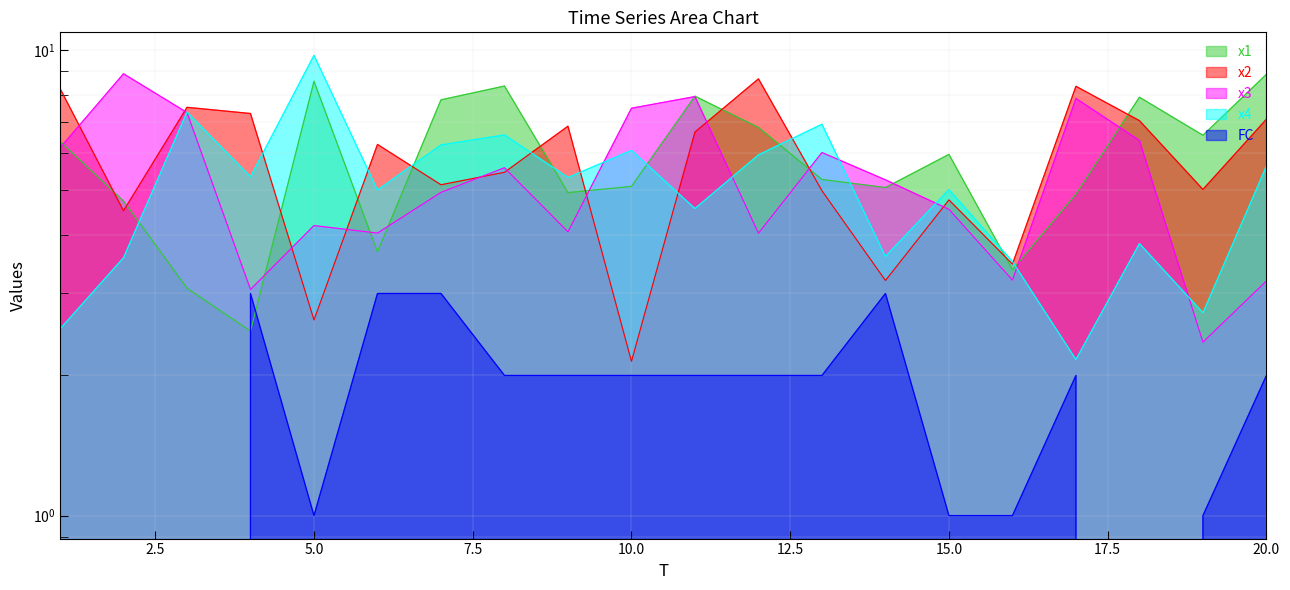

What is the difference between the maximum and second lowest values in the x2 series?

6.0